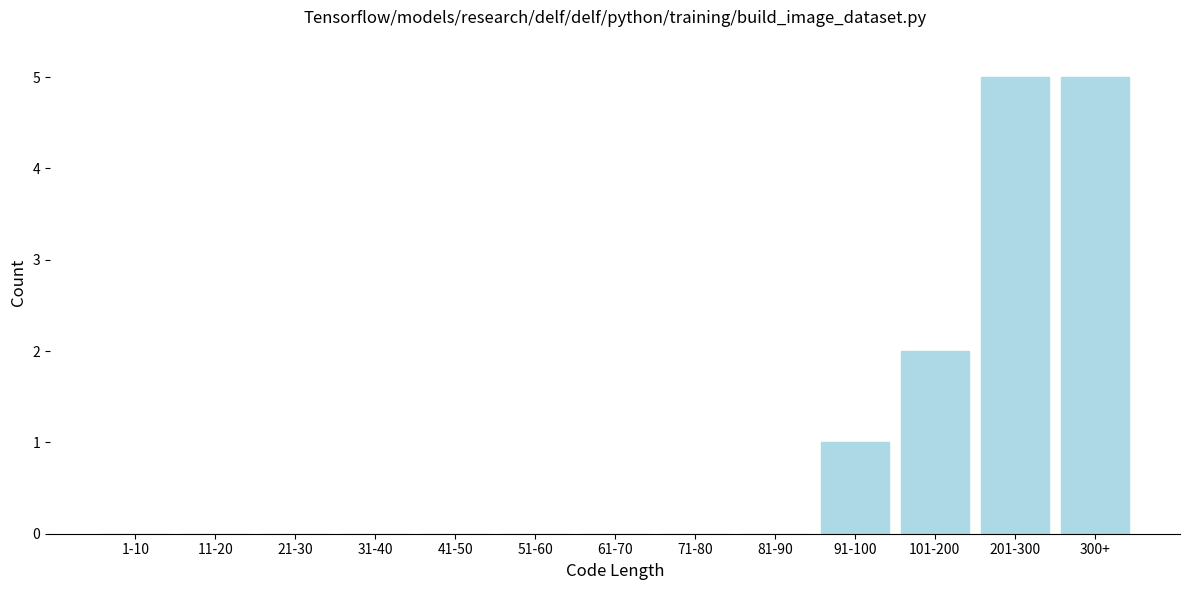

Reading right to left, what are all the values shown in this chart?

300+=5	201-300=5	101-200=2	91-100=1	81-90=0	71-80=0	61-70=0	51-60=0	41-50=0	31-40=0	21-30=0	11-20=0	1-10=0